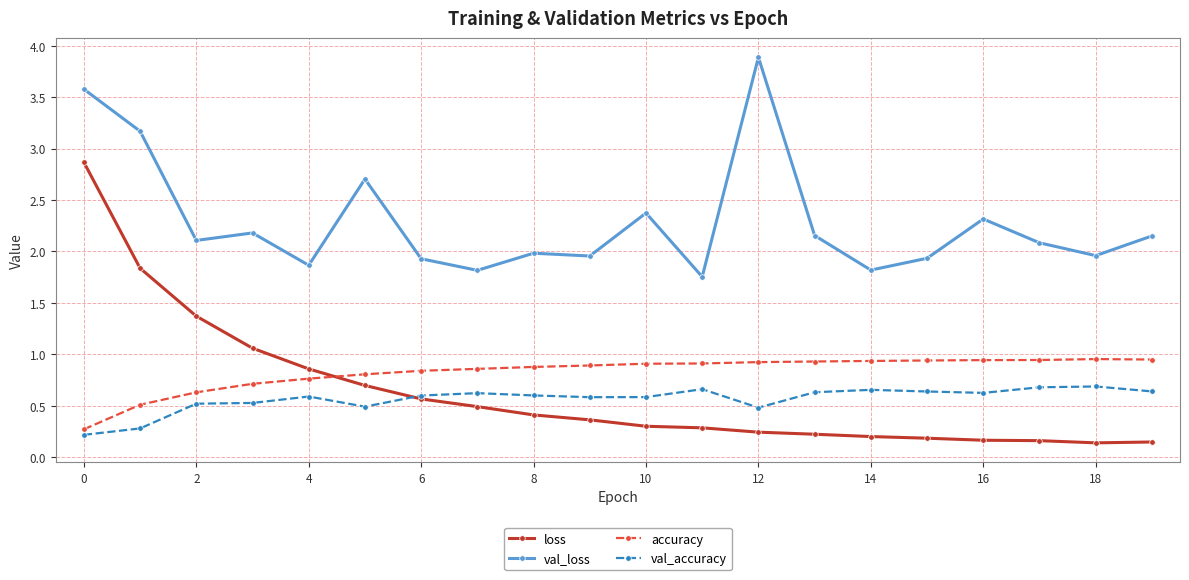

True or false: accuracy and val_loss intersect in this chart.

False